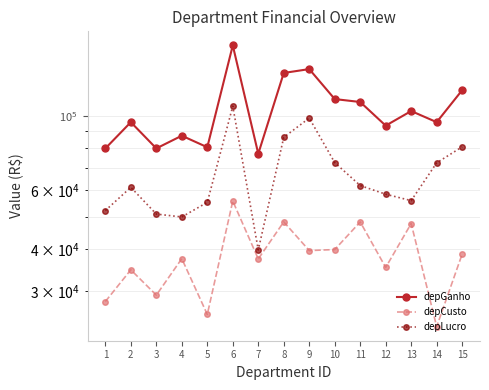

Which category has the highest value across all series?

6